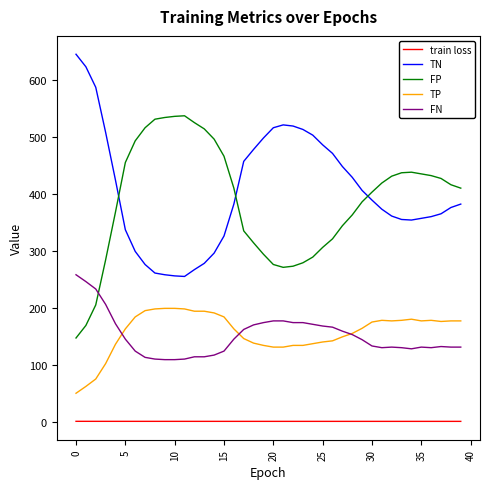

List the series in order of their peak value, highest first.

TN, FP, FN, TP, train loss